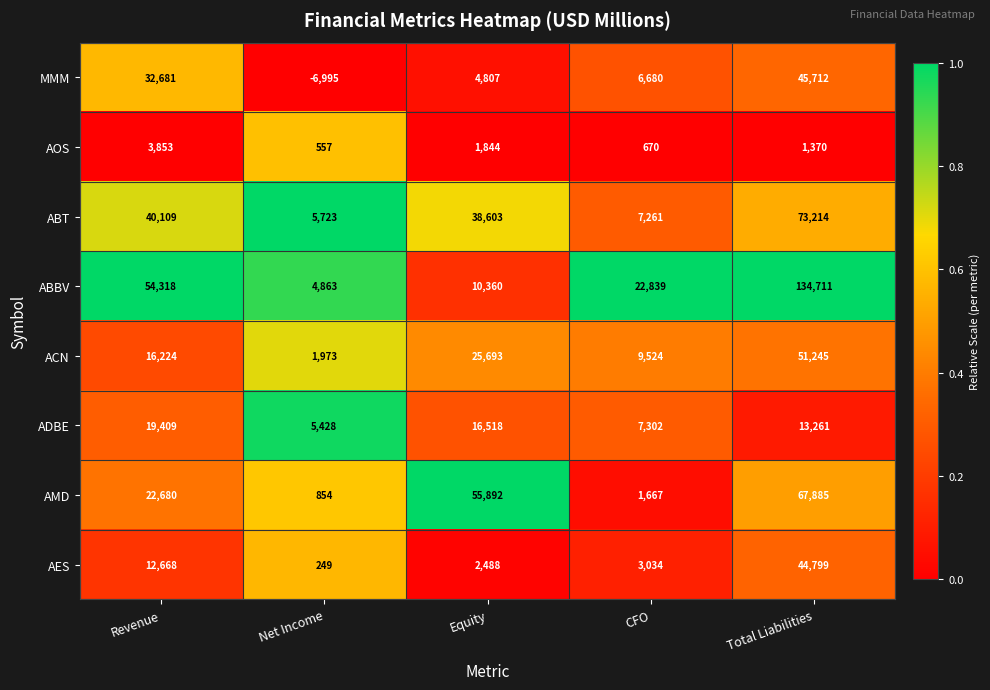

Which series has the largest total across all categories?

ABBV